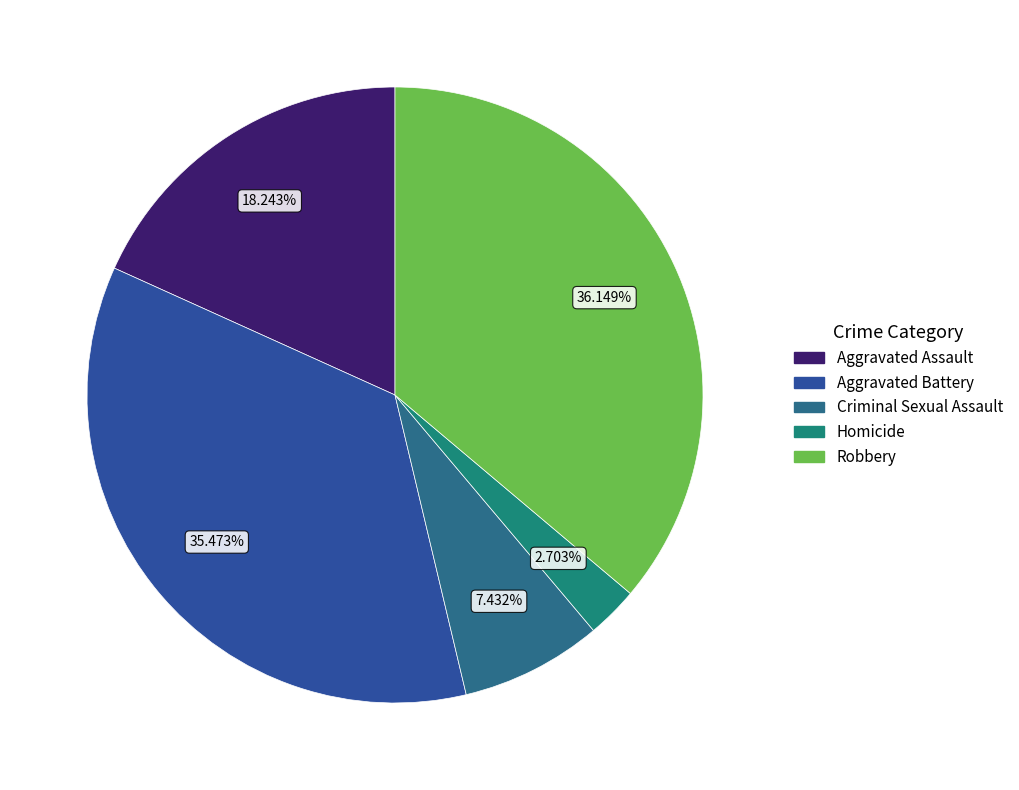

The Robbery slice represents 36% of the pie. True or false?

True